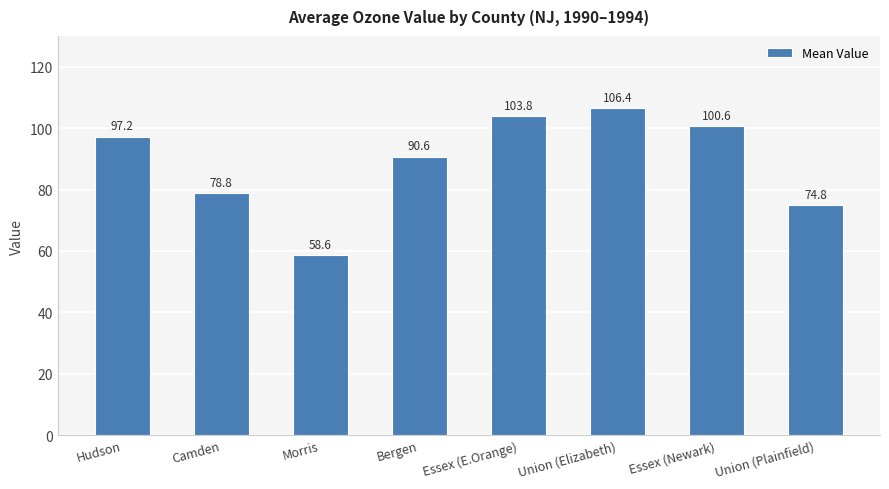

What is the sum of the values at Essex (E.Orange) and Bergen?

194.4